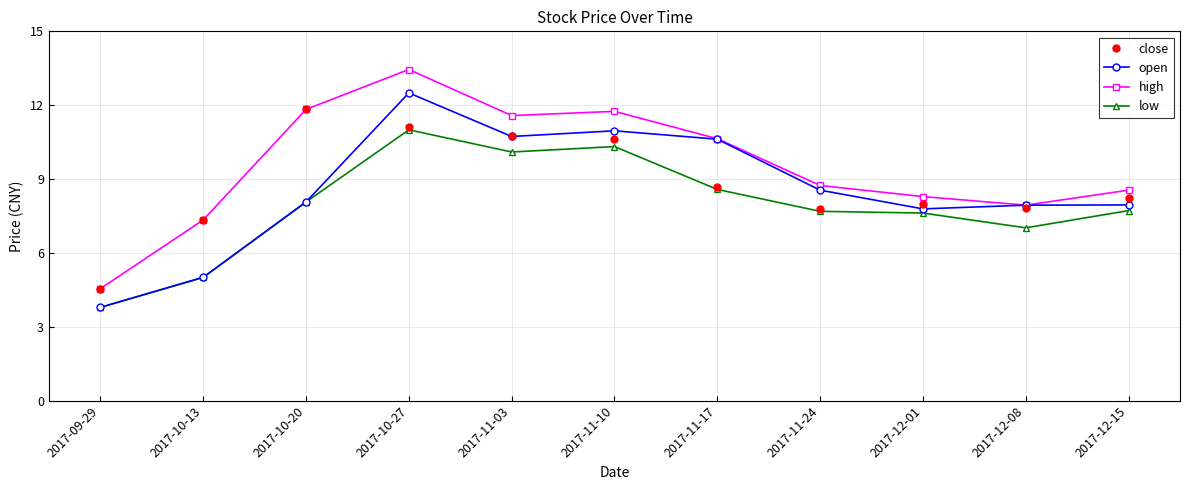

Rank the series by their maximum value, from highest to lowest.

high, open, close, low